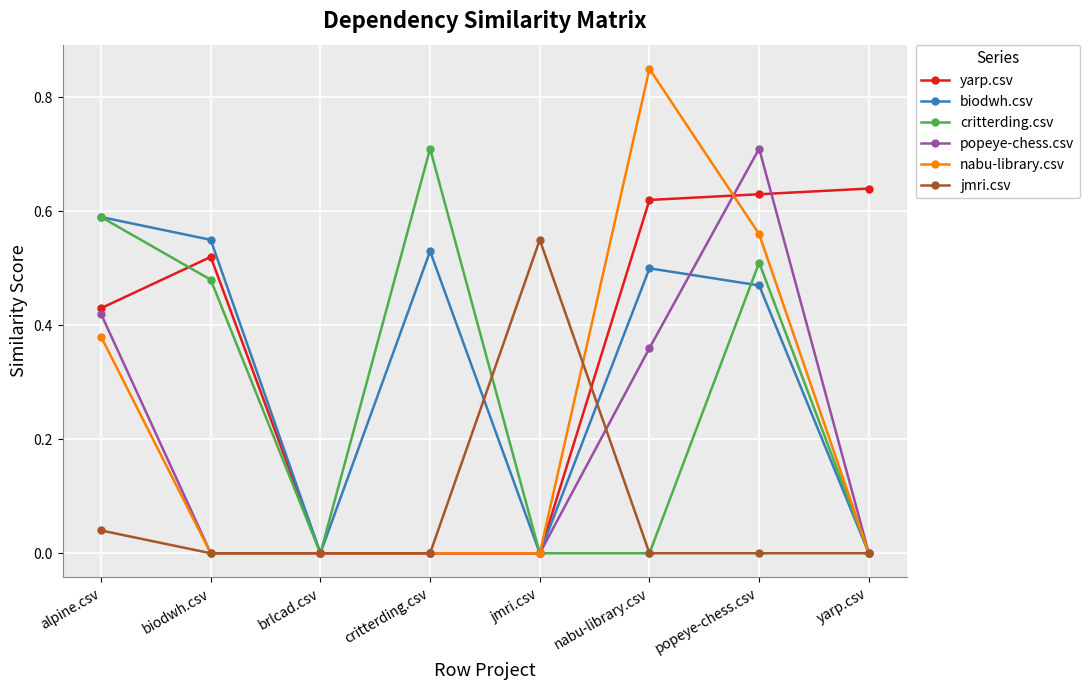

What is the average value of the jmri.csv series?

0.1